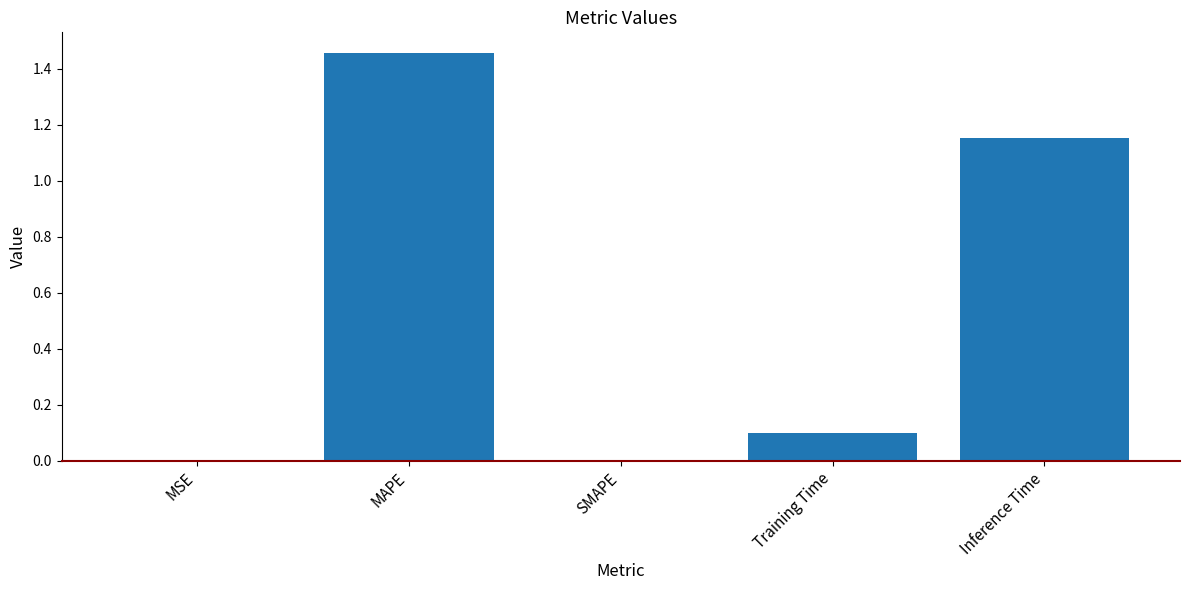

Between SMAPE and Training Time, which is larger?

Training Time